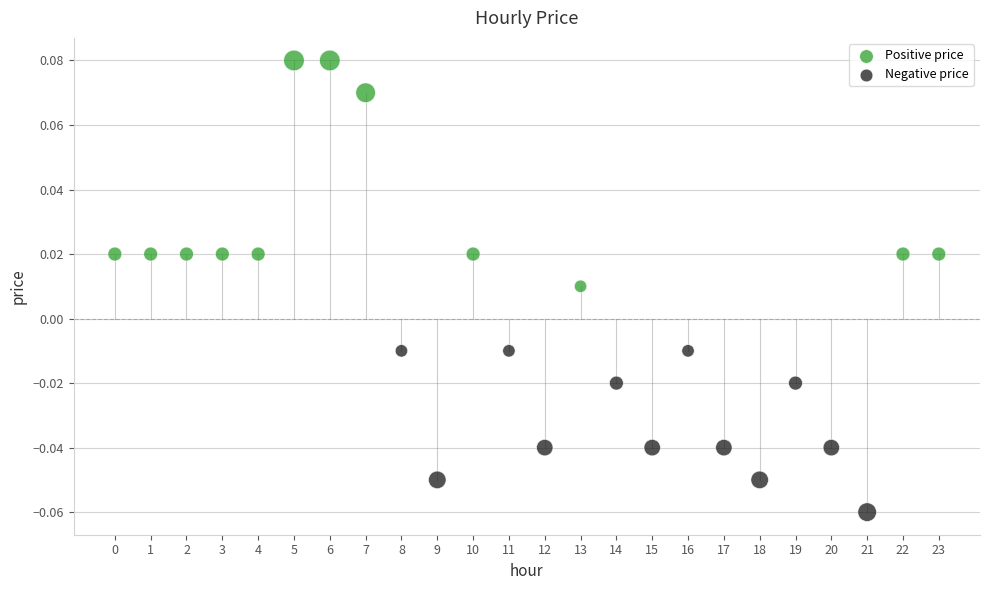

Which series has the widest spread of Y values?

Positive price